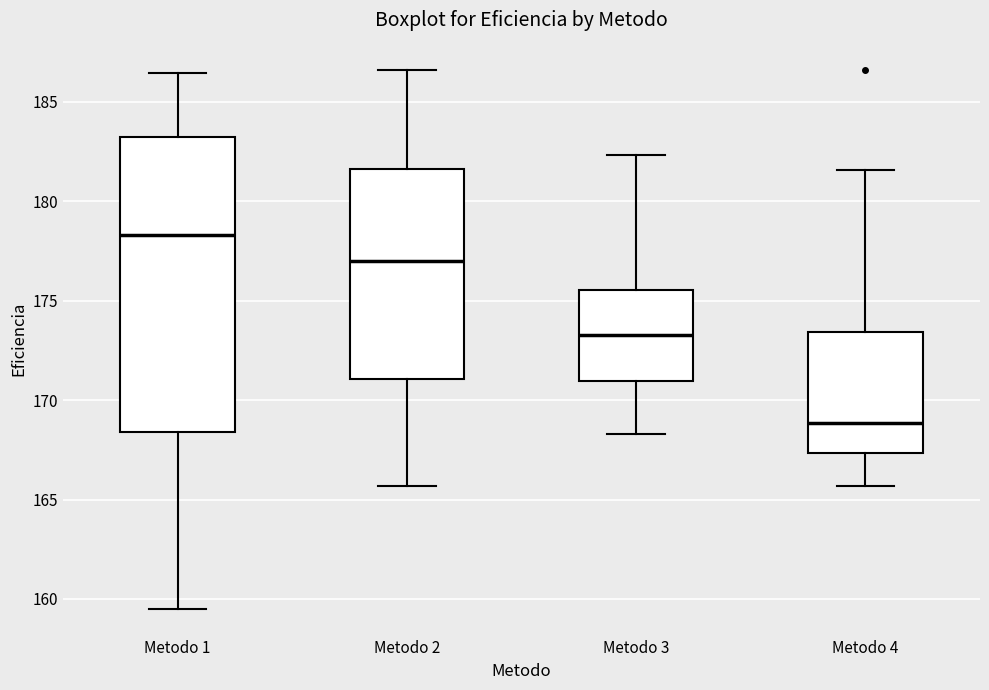

Where does the lower whisker of the box for Metodo 2 end on the y-axis? The values are not printed on the chart, so give them approximately, as read against the axis.

165.5